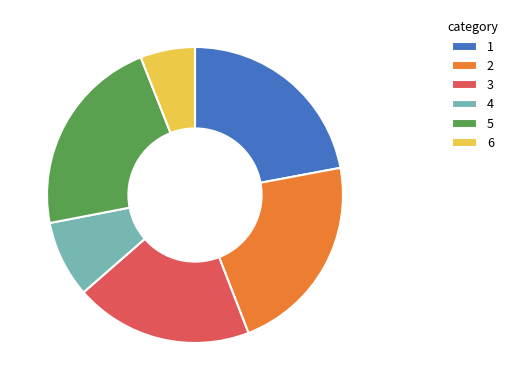

Is there a majority slice in this chart?

No